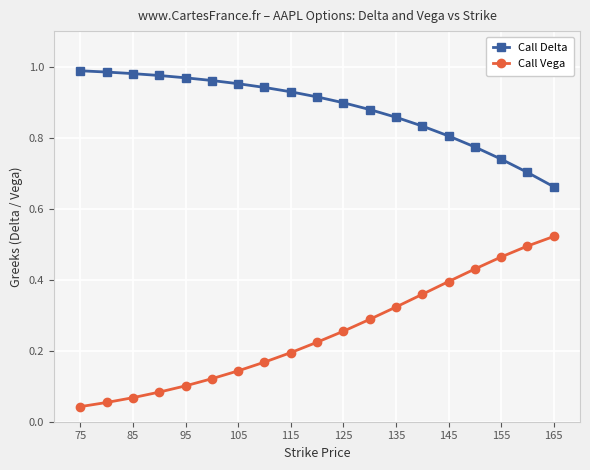

What are all the series names shown in the legend?

Call Delta, Call Vega